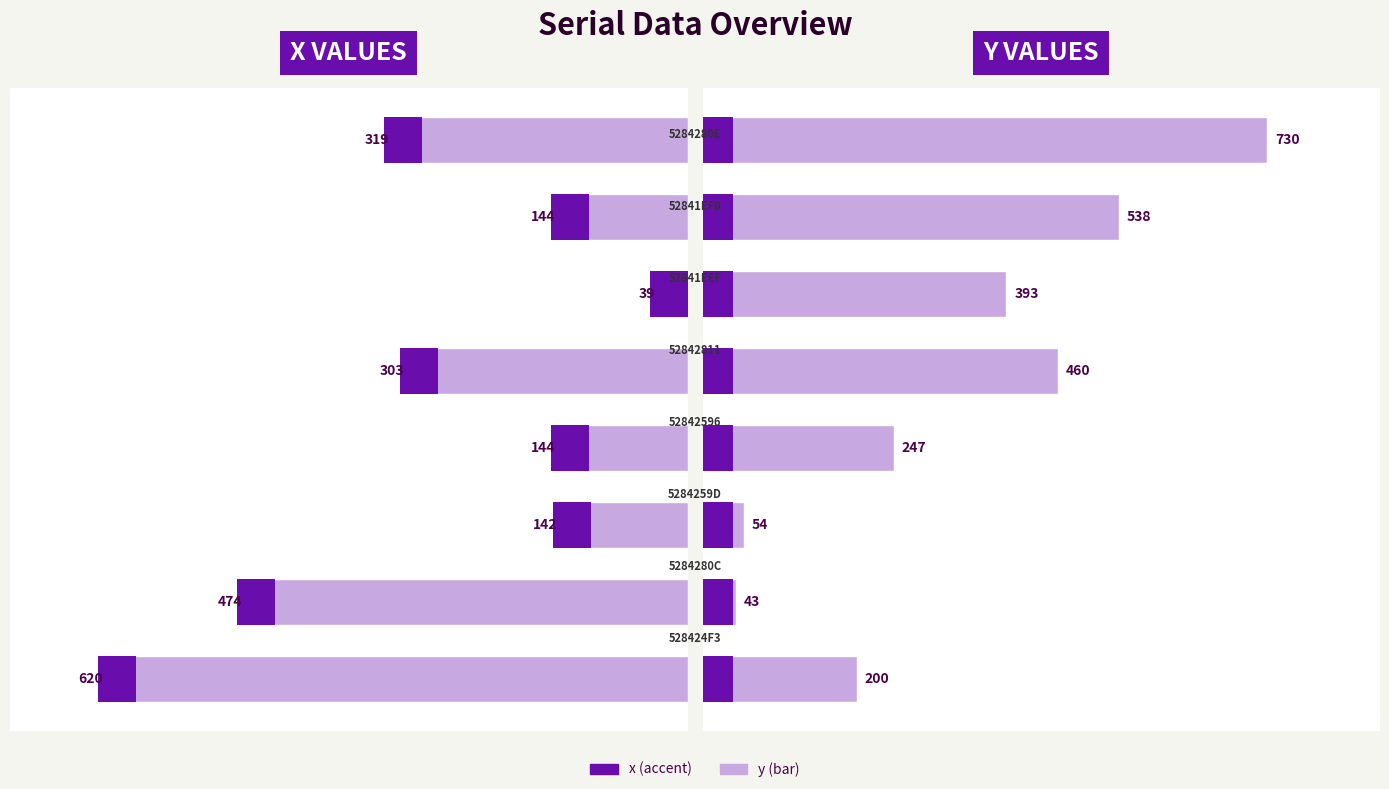

Reading left to right, what are all the values shown in this chart?

x: 620	474	142	144	303	39	144	319
y: 200	43	54	247	460	393	538	730